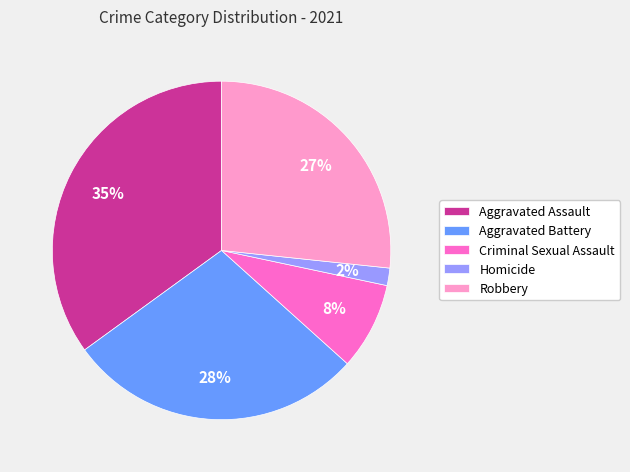

True or false: Robbery accounts for 20% of the total.

False